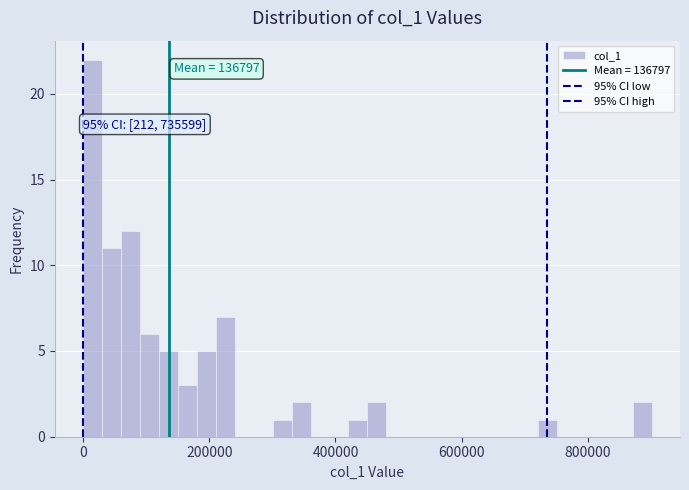

Read against the x-axis, roughly where is the centre of the tallest bar?

20000